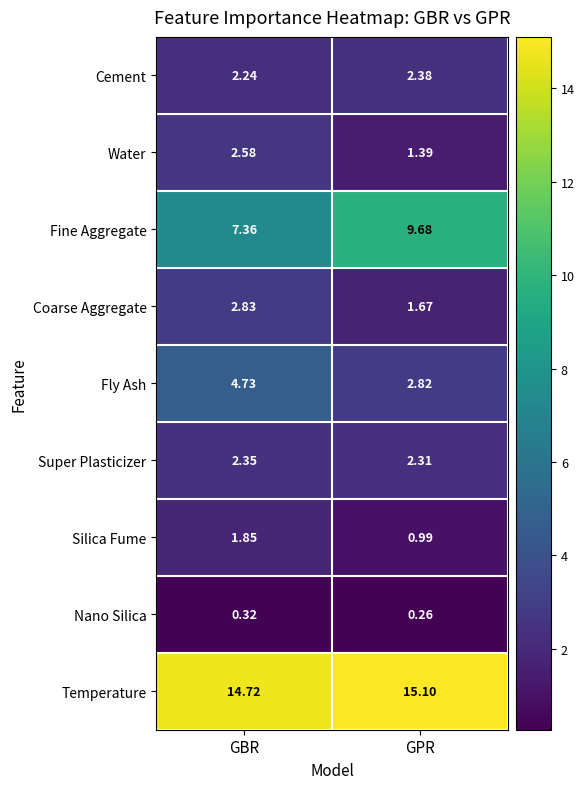

Which series has the largest total across all categories?

Temperature